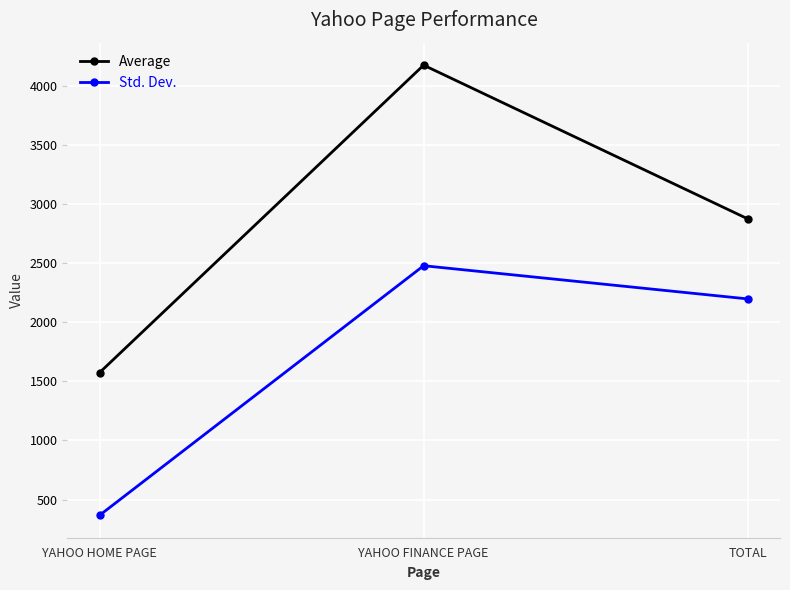

Count the Average values in the range 1574 to 4173.

3